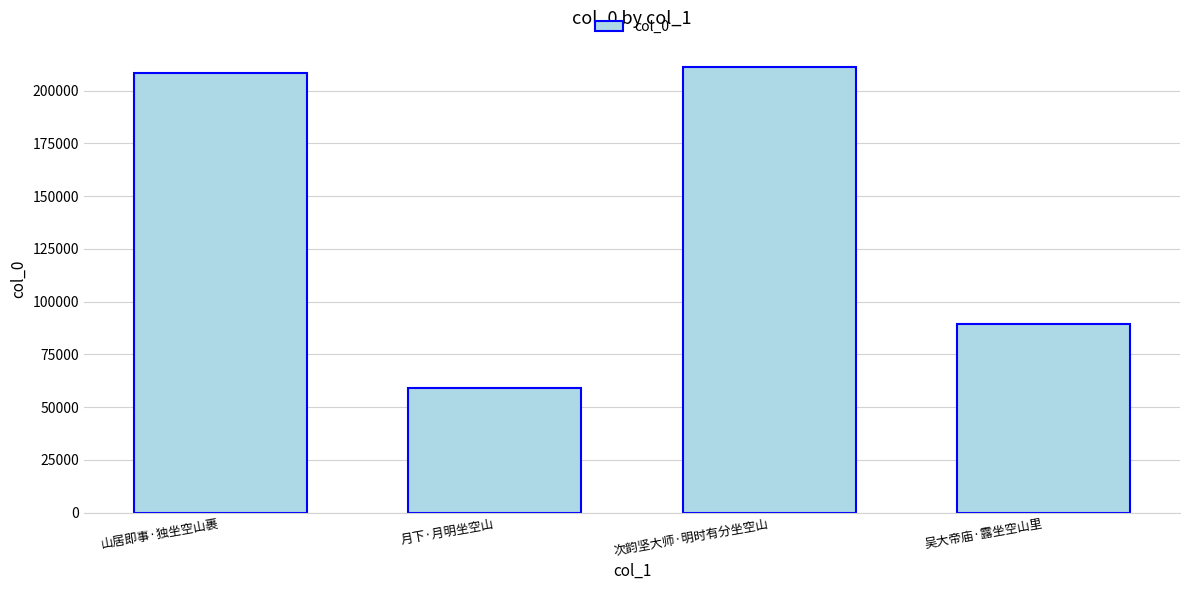

Where is the data nearest to the value 135162?

吴大帝庙·露坐空山里